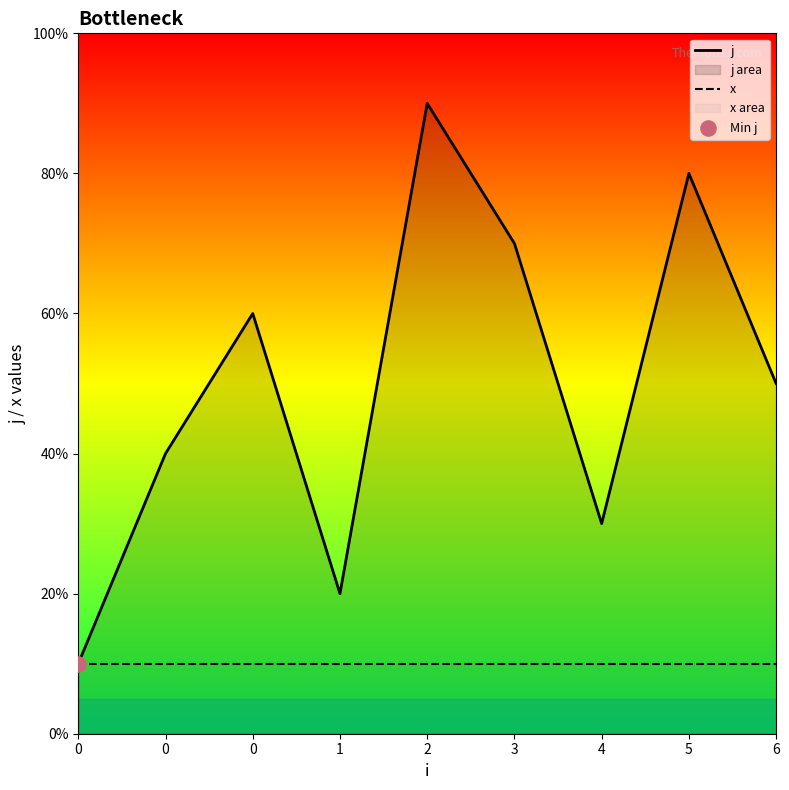

Is the value of j at 1 greater than the value of x at 0?

Yes